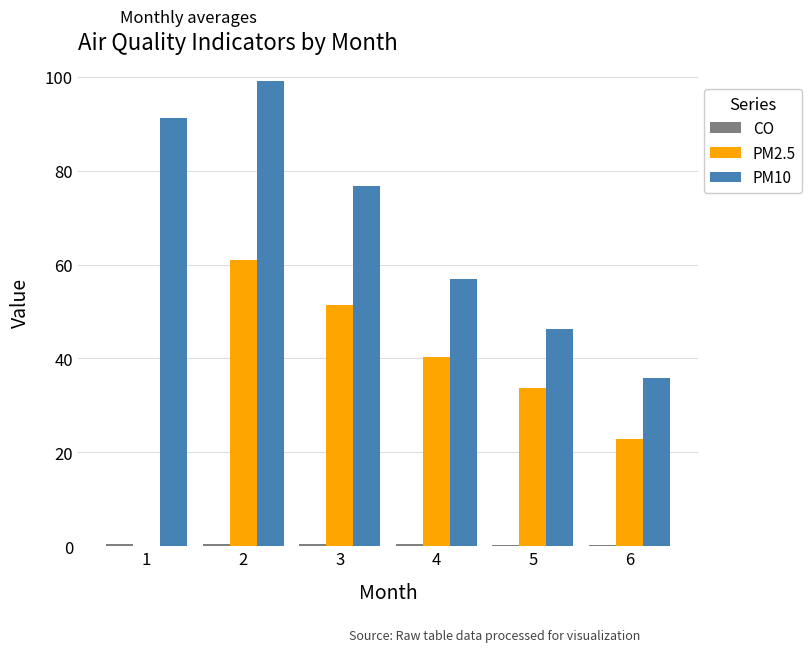

Which series has the largest total across all categories?

PM10